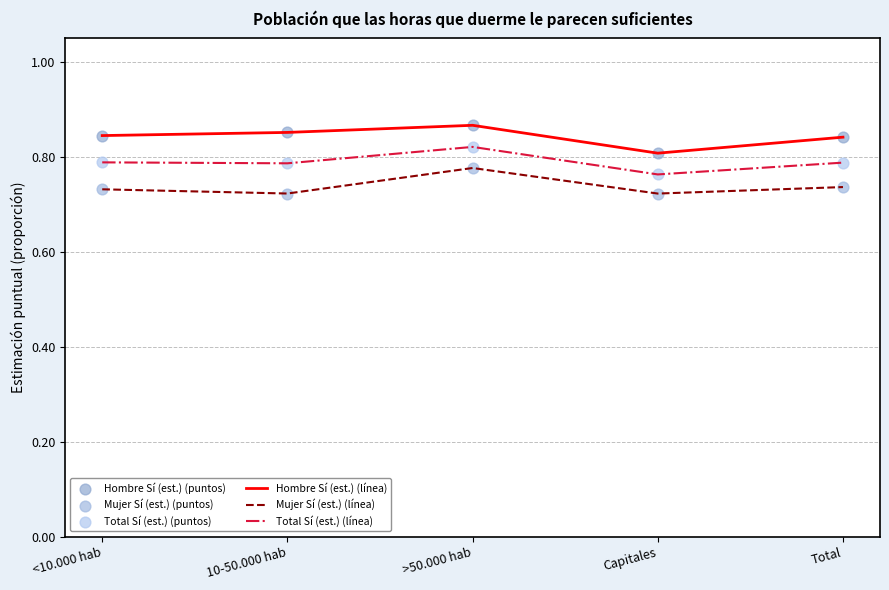

Which series has the largest total across all categories?

Hombre Sí (est.) (línea)